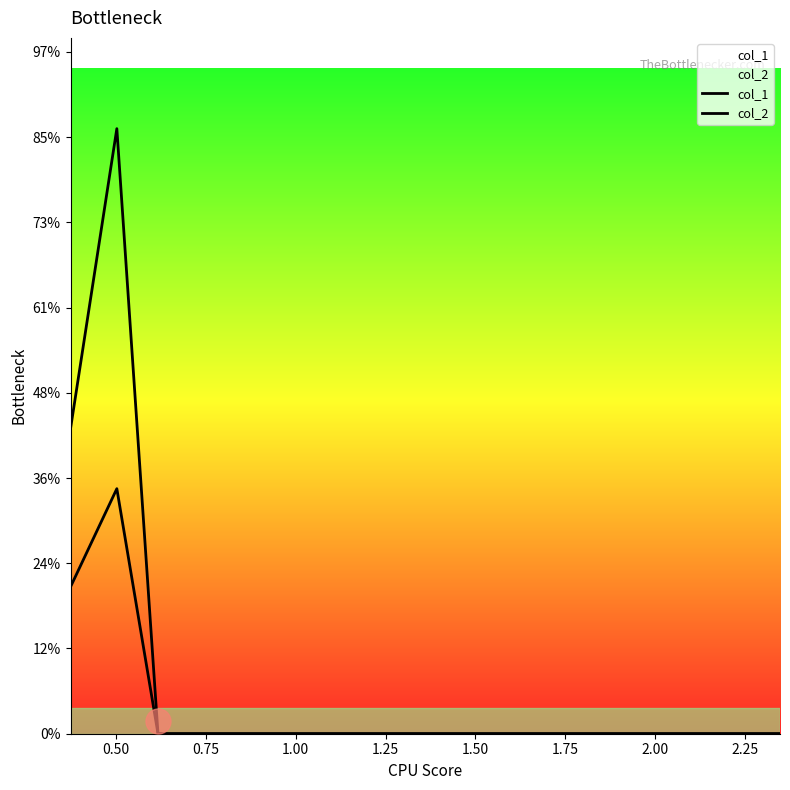

True or false: col_1 and col_2 intersect in this chart.

False